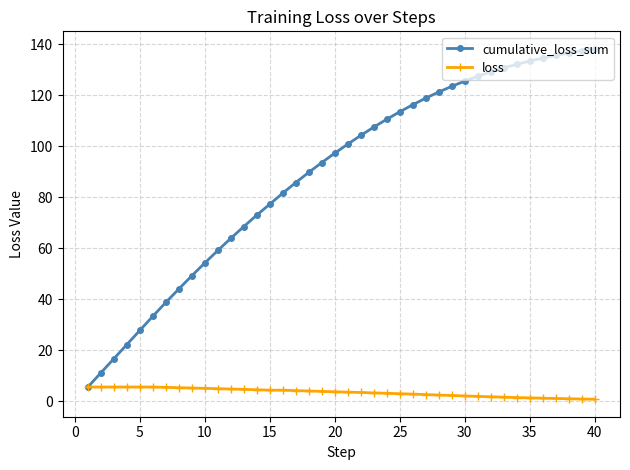

Rank the series by their maximum value, from highest to lowest.

cumulative_loss_sum, loss